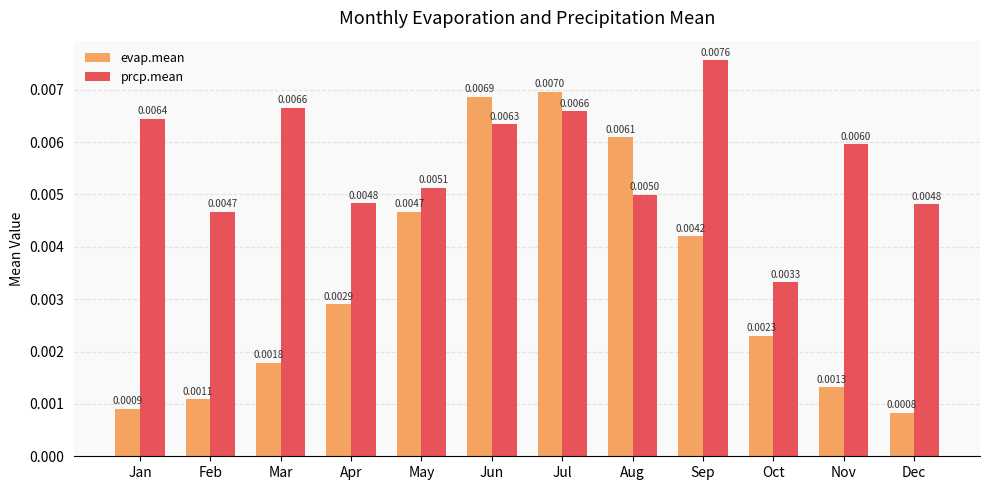

Which series has the largest range (max minus min)?

evap.mean